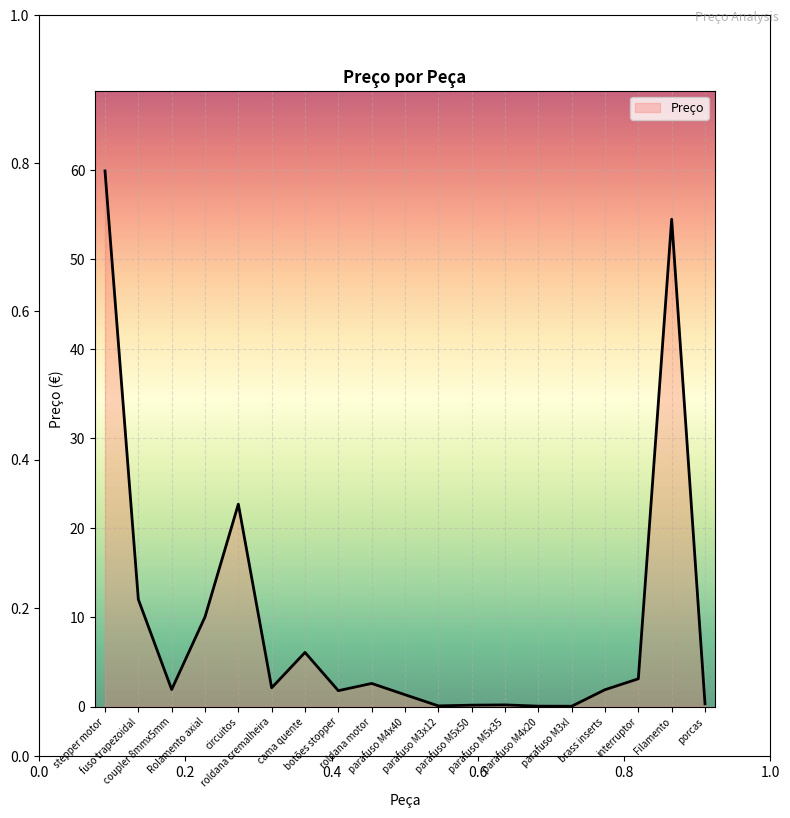

List the labels in order of value, largest first.

stepper motor, Filamento, circuitos, fuso trapezoidal, Rolamento axial, cama quente, interruptor, roldana motor, roldana cremalheira, coupler 8mmx5mm, brass inserts, botões stopper, parafuso M4x40, porcas, parafuso M5x35, parafuso M5x50, parafuso M3x12, parafuso M4x20, parafuso M3xl